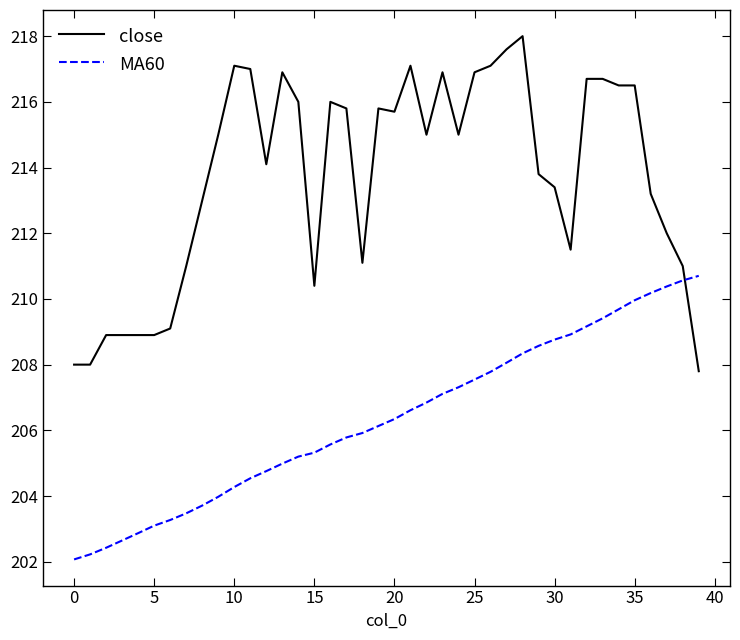

Which series has the widest spread of values?

close